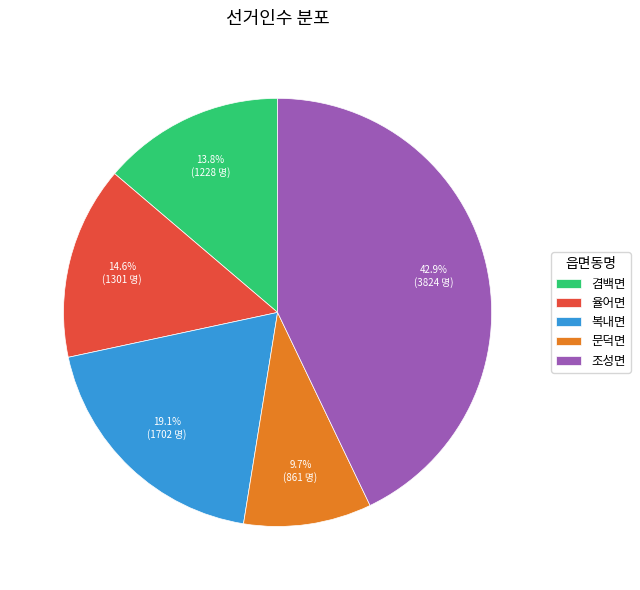

To the nearest percent, what percentage of the pie is 율어면?

15%